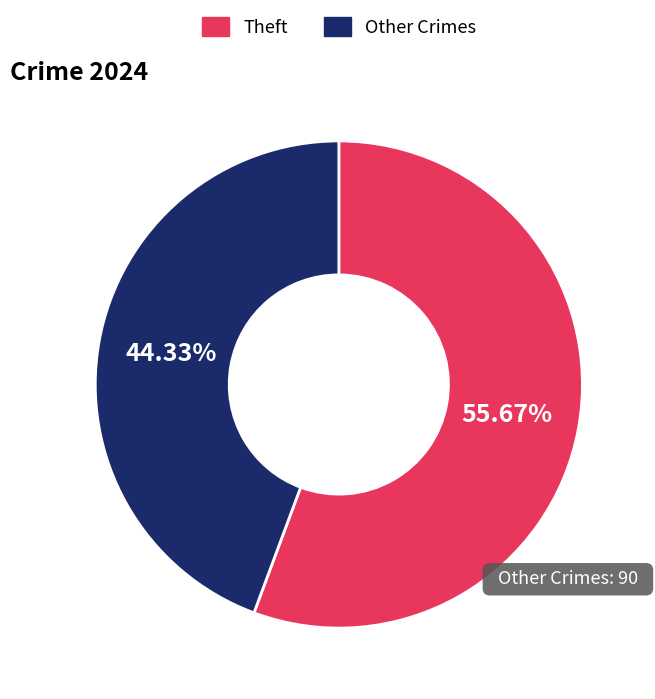

What is the majority slice?

Theft